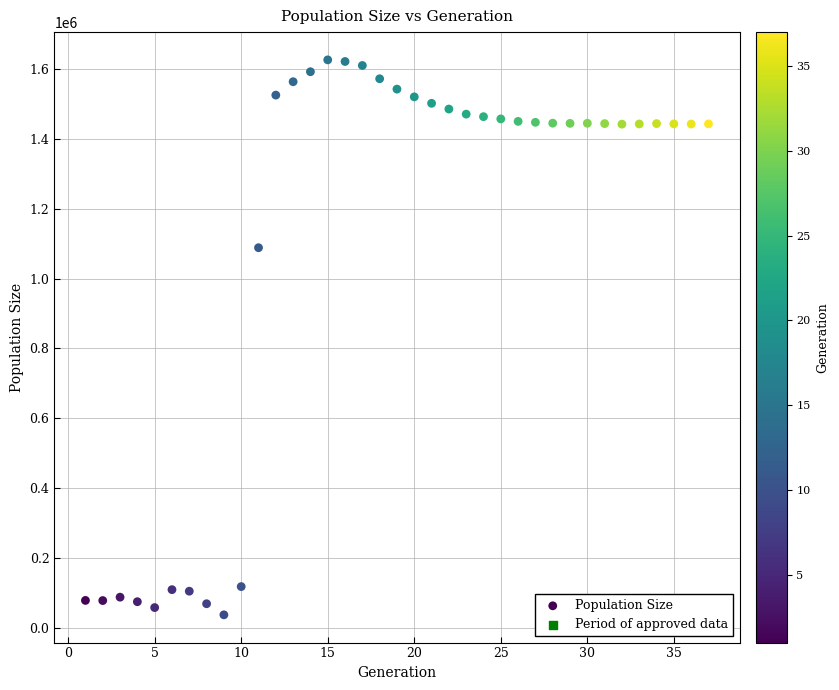

What Y value in the scatter plot is closest to 831893?

1088589